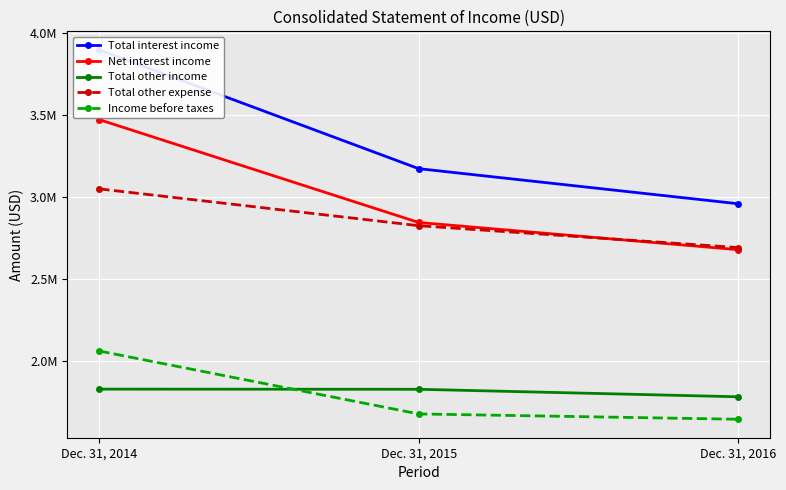

At Dec. 31, 2015, list the series in order from largest to smallest.

Total interest income, Net interest income, Total other expense, Total other income, Income before taxes